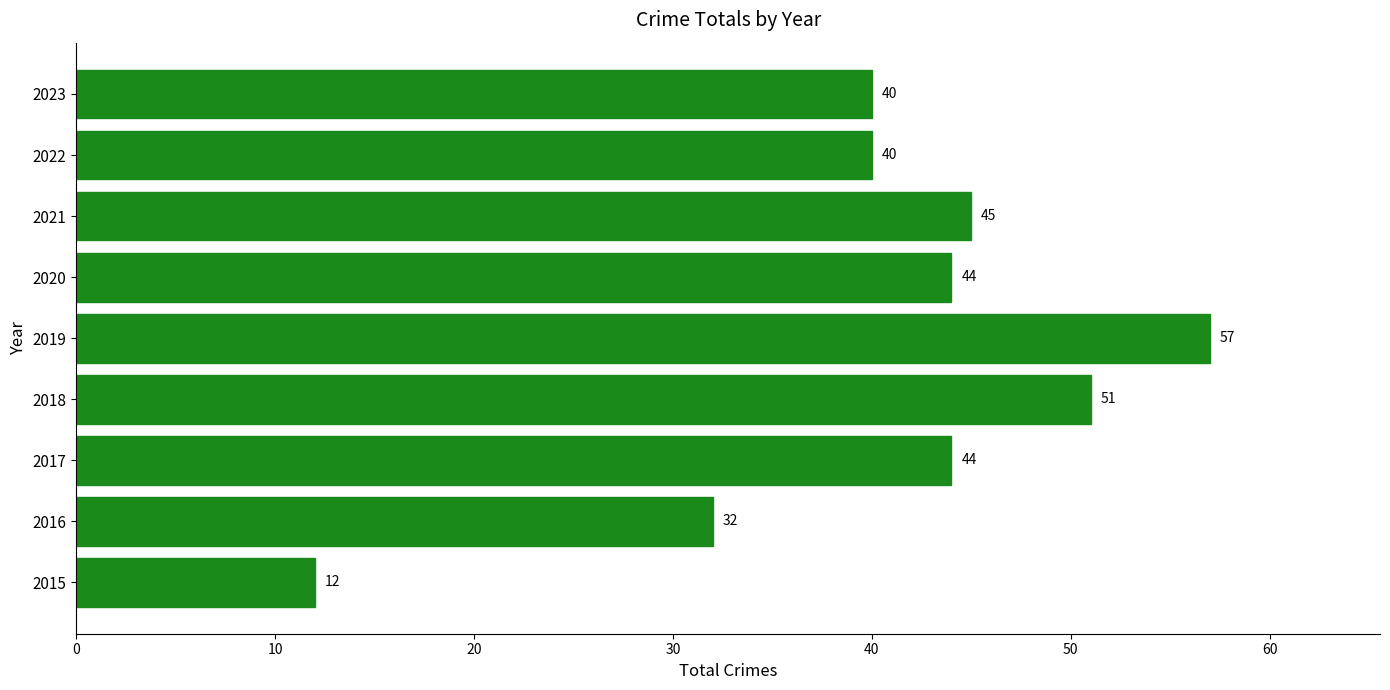

Is it true that the value at 2020 is 24?

False